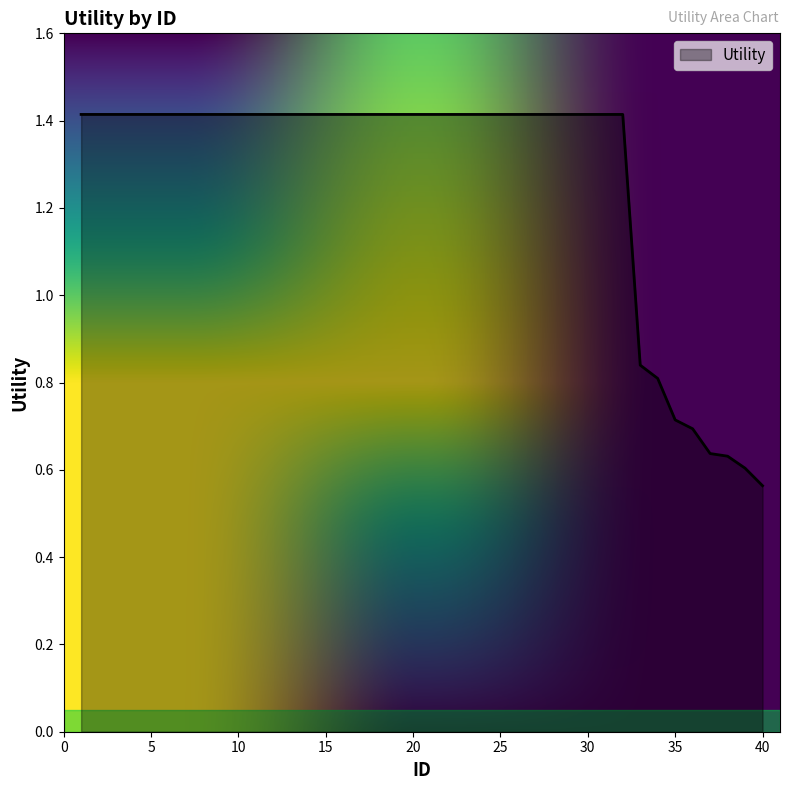

How many values are between 1 and 2?

32